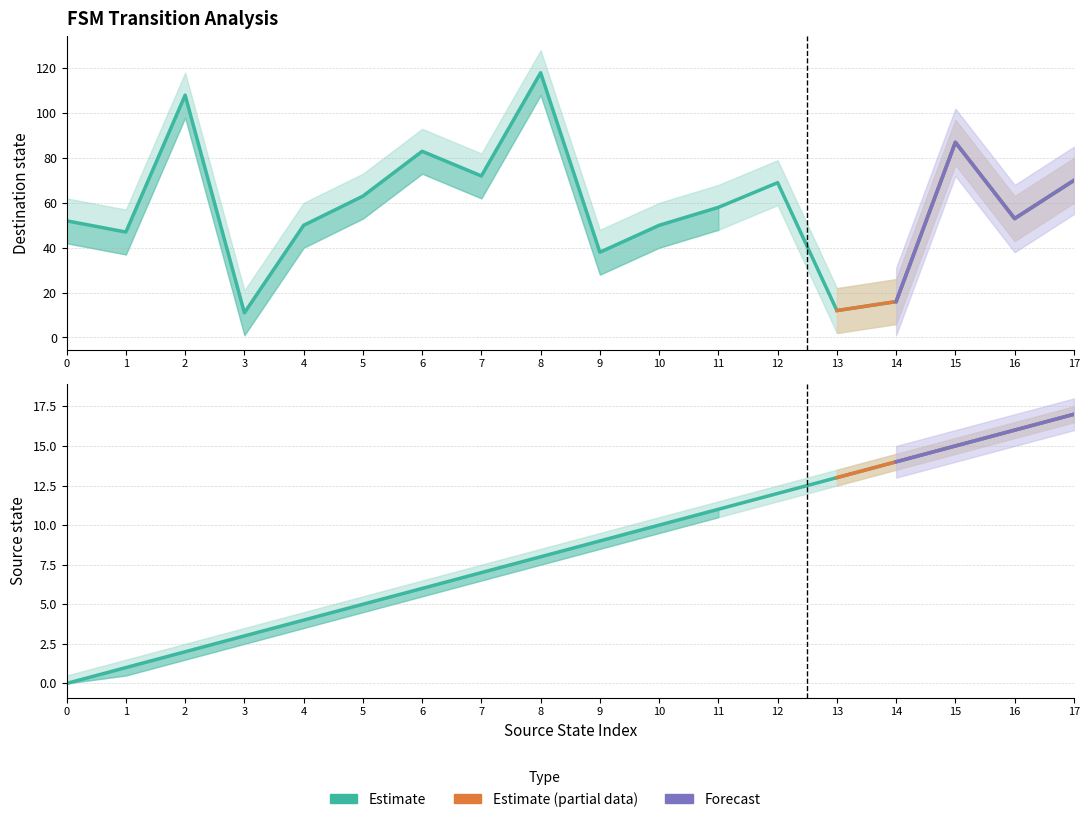

Count the number of categories in the chart.

18